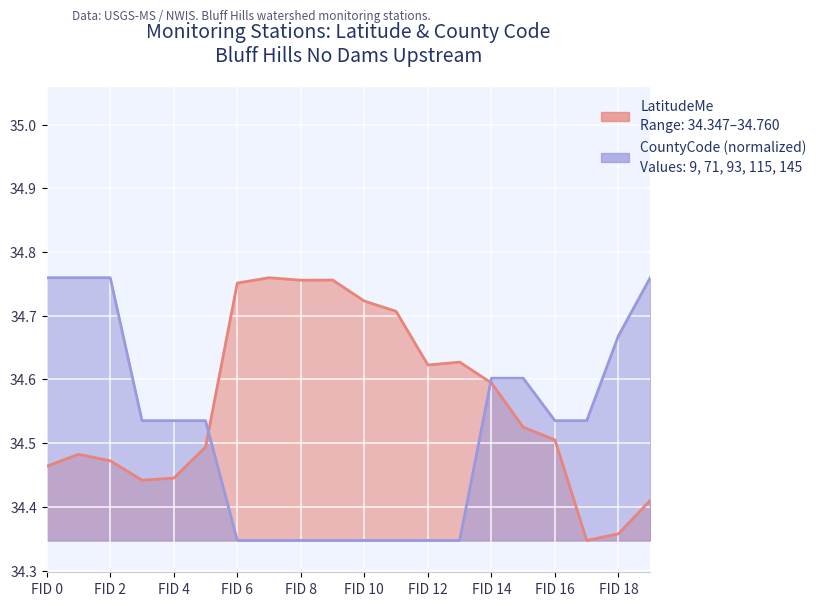

At which label does CountyCode reach its minimum?

FID 6